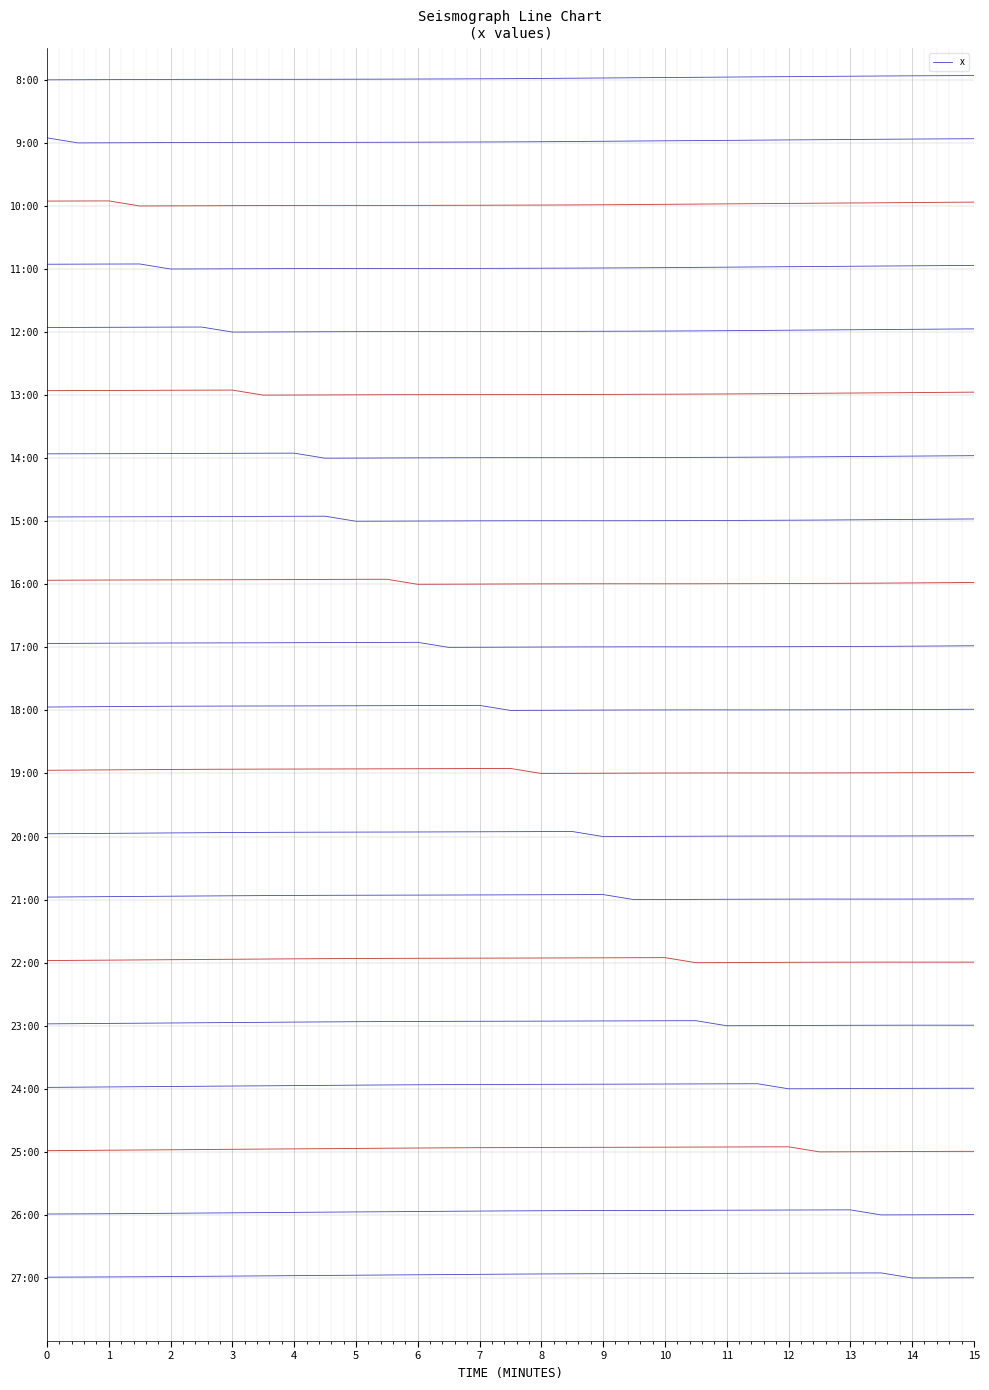

True or false: the data shows 0.0 at 0.

False